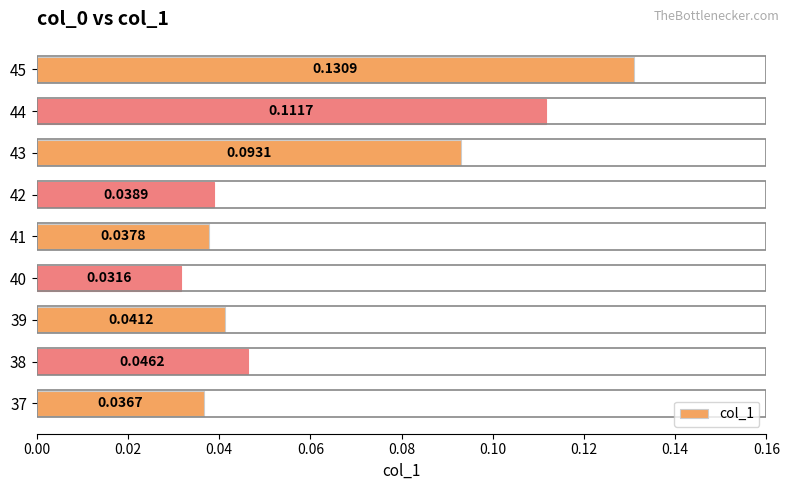

Does the chart contain stacked bars?

No